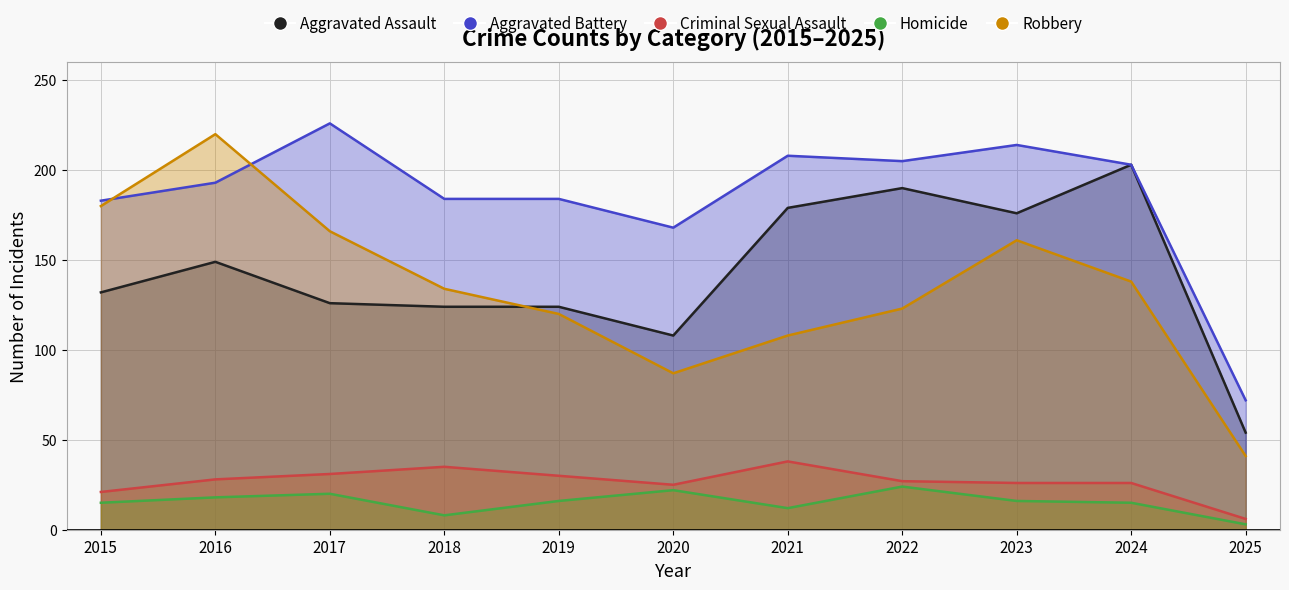

At how many categories does at least one series exceed 54?

11